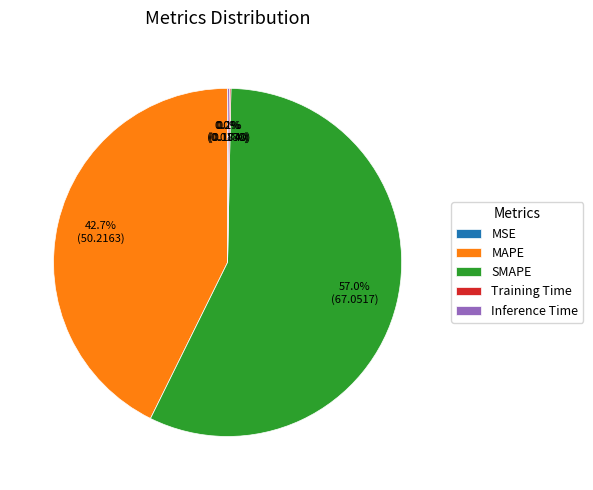

What percentage is the MAPE slice, to the nearest percent?

43%